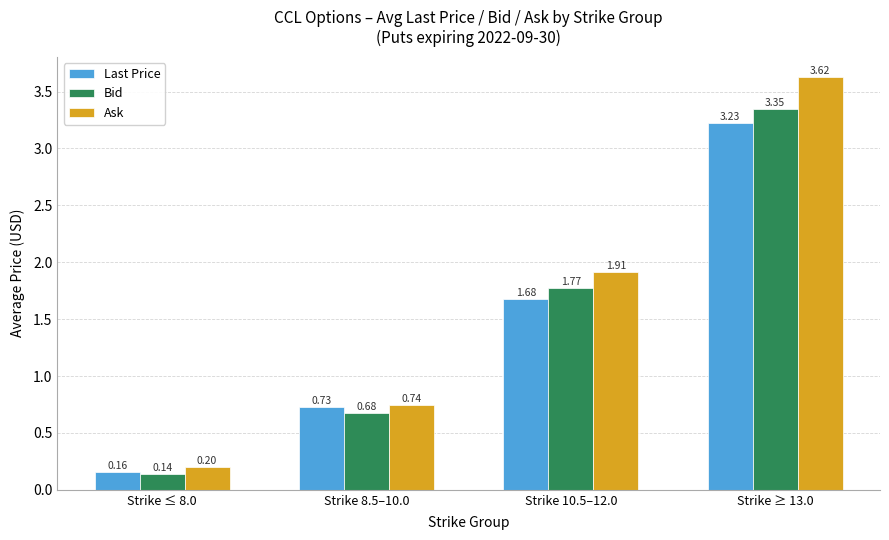

What is the difference between the Bid values at Strike 10.5–12.0 and Strike 8.5–10.0?

1.1